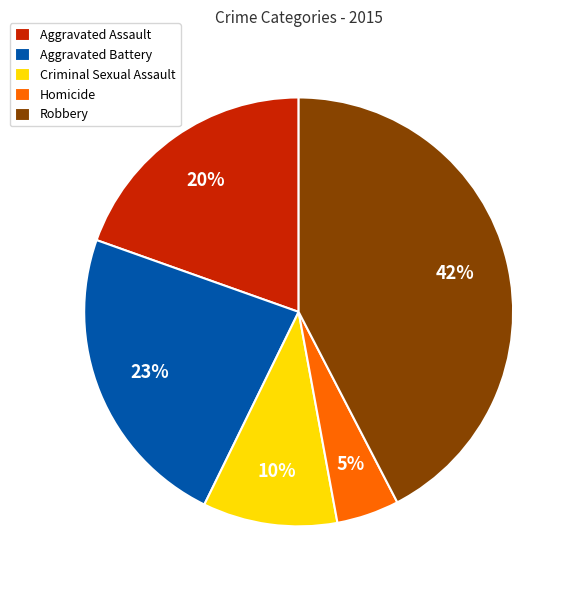

To the nearest percent, what is the average slice percentage?

20%